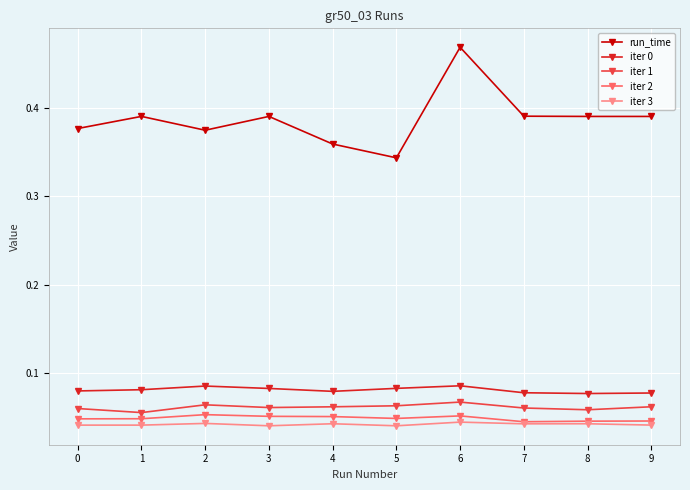

At which category is the sum across all series the highest?

6